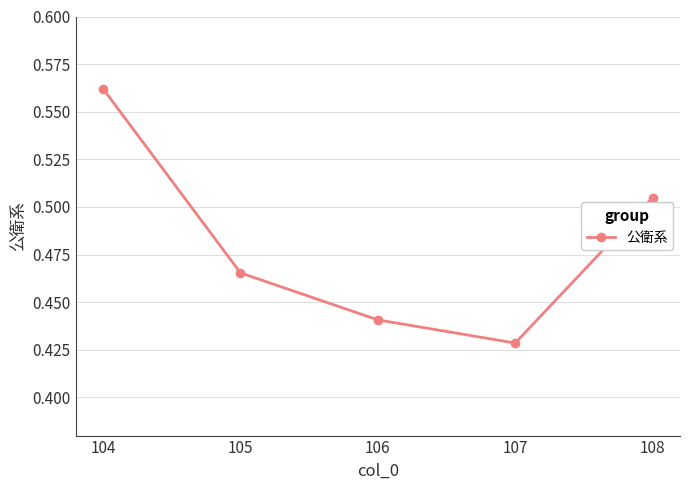

What is the sum of the values at 107 and 105?

0.9